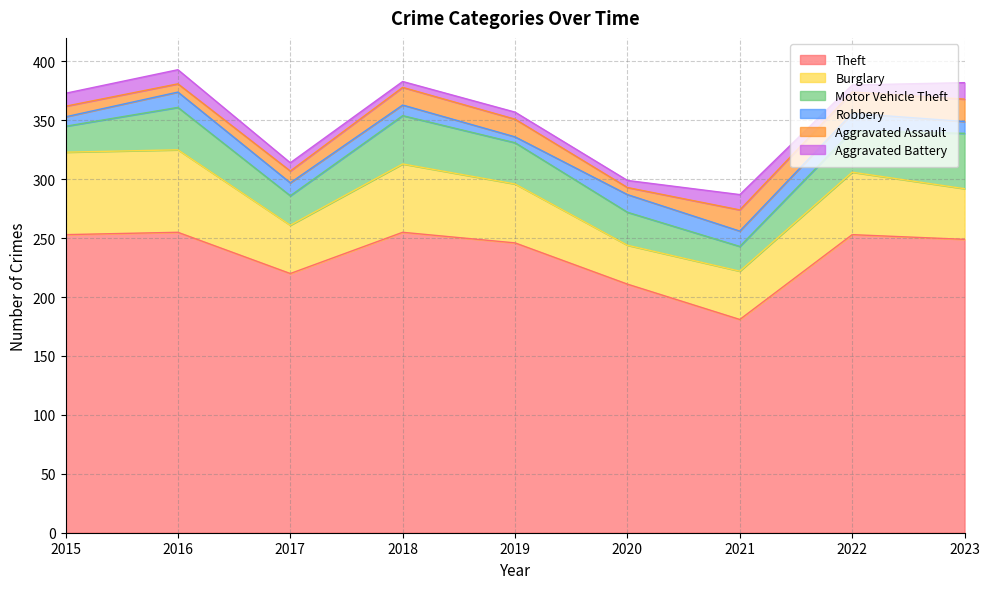

True or false: Burglary and Aggravated Battery cross at least once.

False